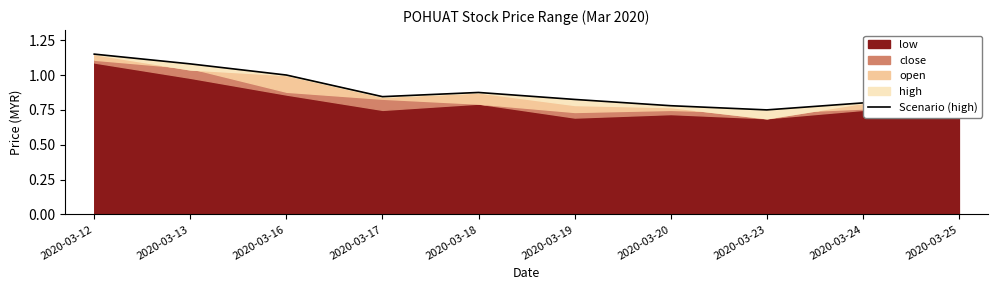

Is it true that the value at 2020-03-23 is 0.3?

False